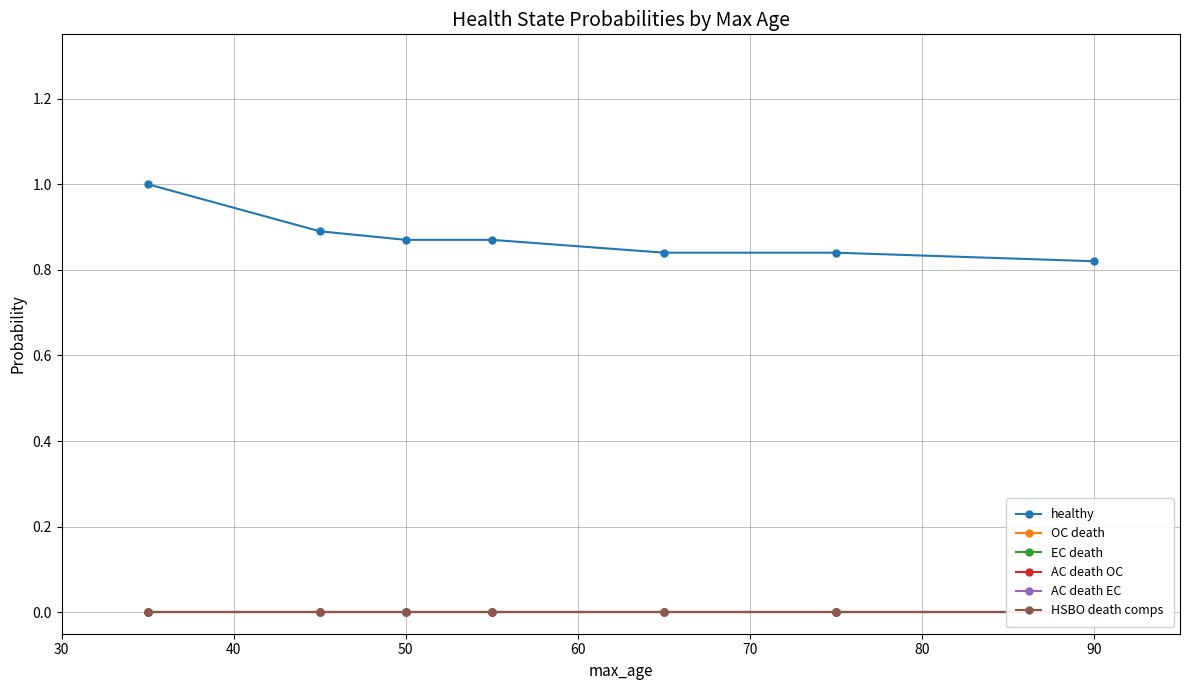

What is the highest value of the healthy series?

1.0